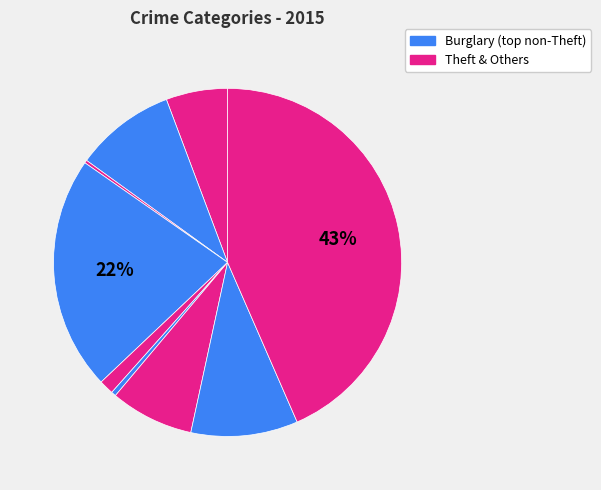

Is there any slice that represents more than half of the pie?

No